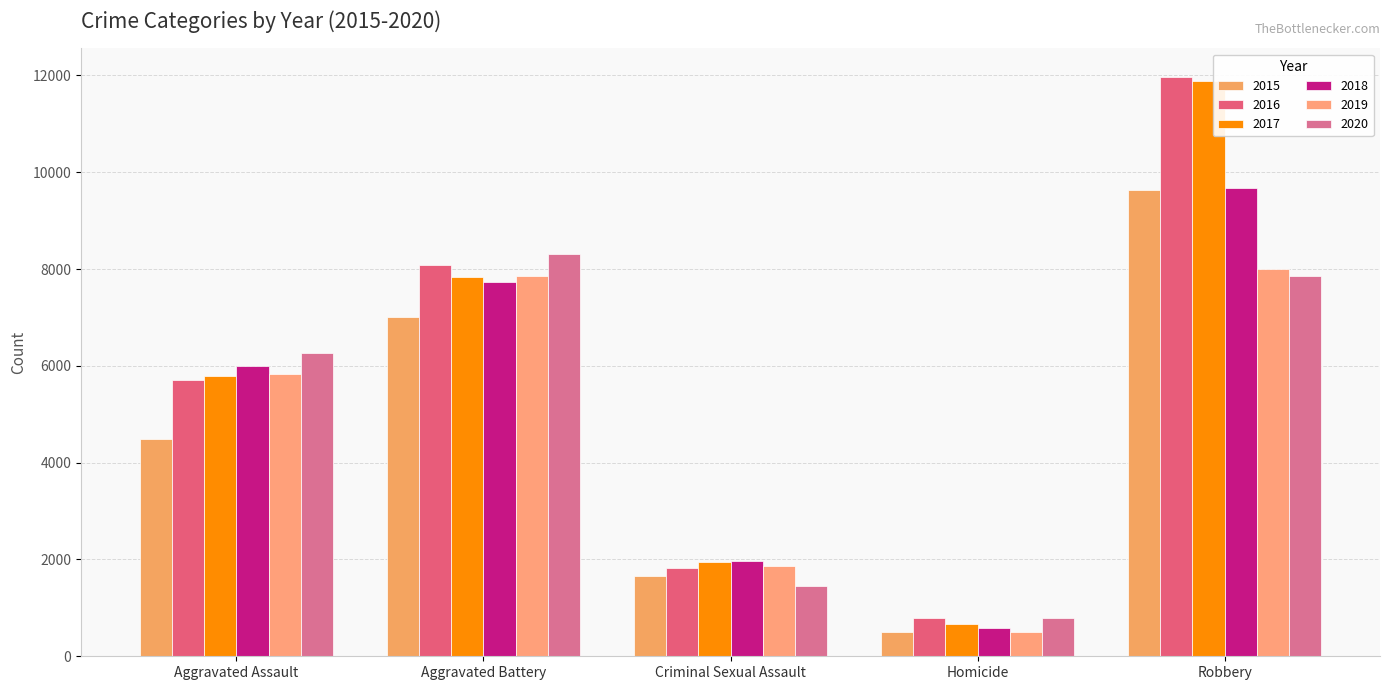

What is the difference between the maximum and second lowest values in the 2016 series?

10143